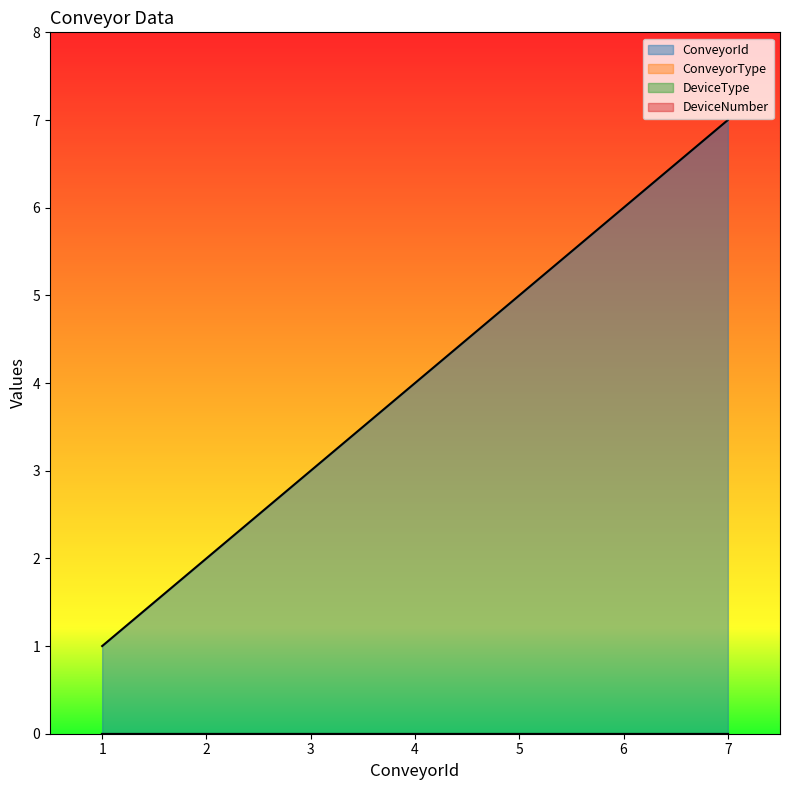

How many lines are shown in the chart?

4